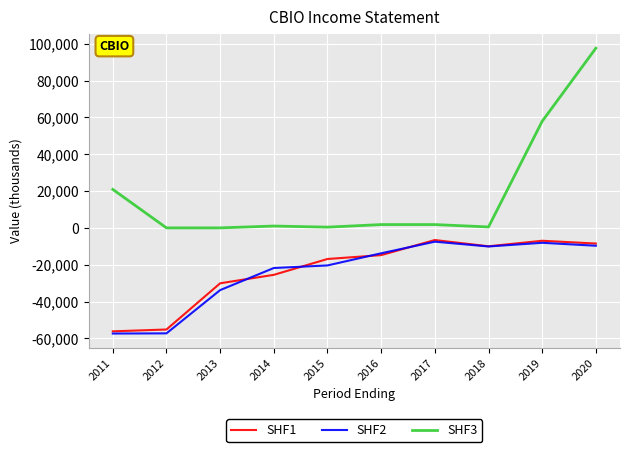

True or false: SHF1 and SHF2 intersect in this chart.

True